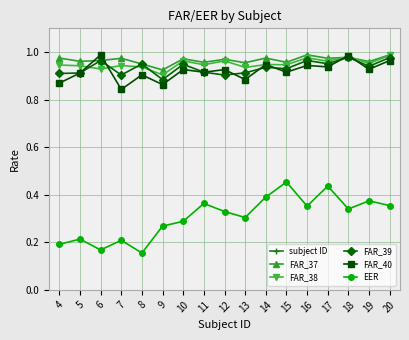

True or false: FAR_38 and EER cross at least once.

False